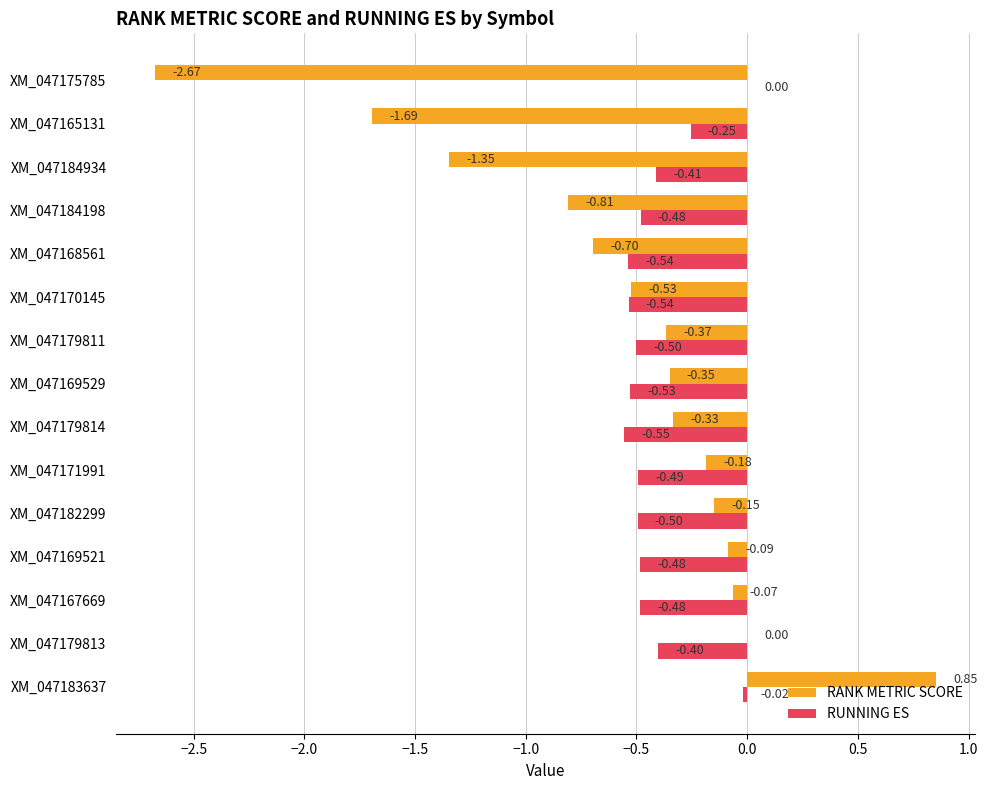

Between XM_047171991 and XM_047184198, which series saw the biggest shift?

RANK METRIC SCORE